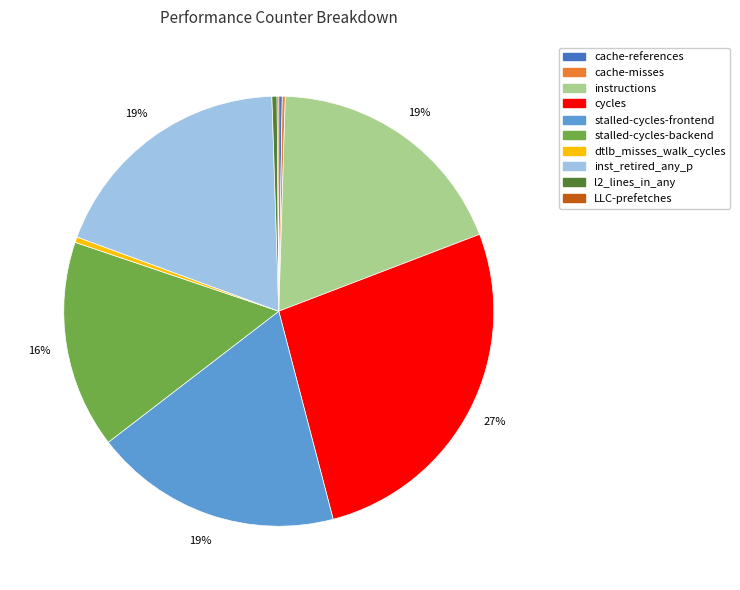

Does any single category account for the majority?

No